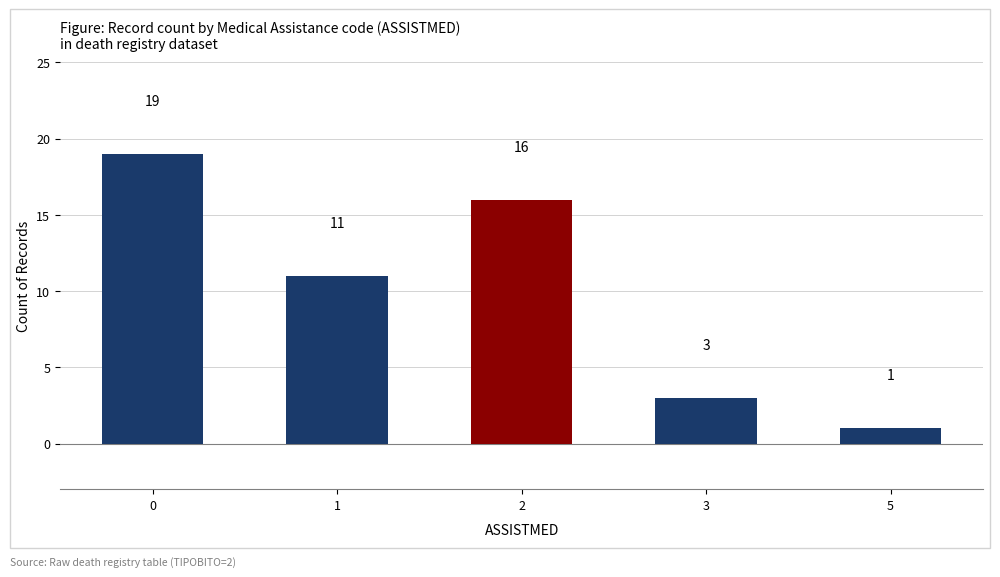

Approximately how many times larger is the value at 0 compared to 2?

1.2